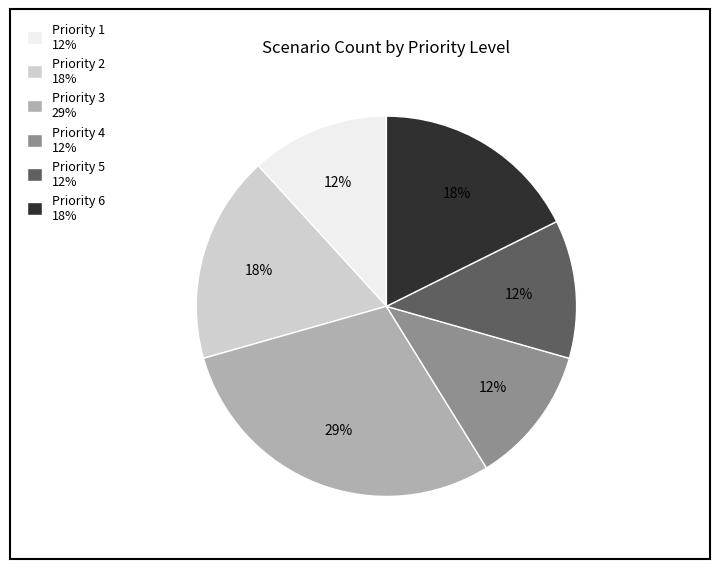

Is there a majority slice in this chart?

No